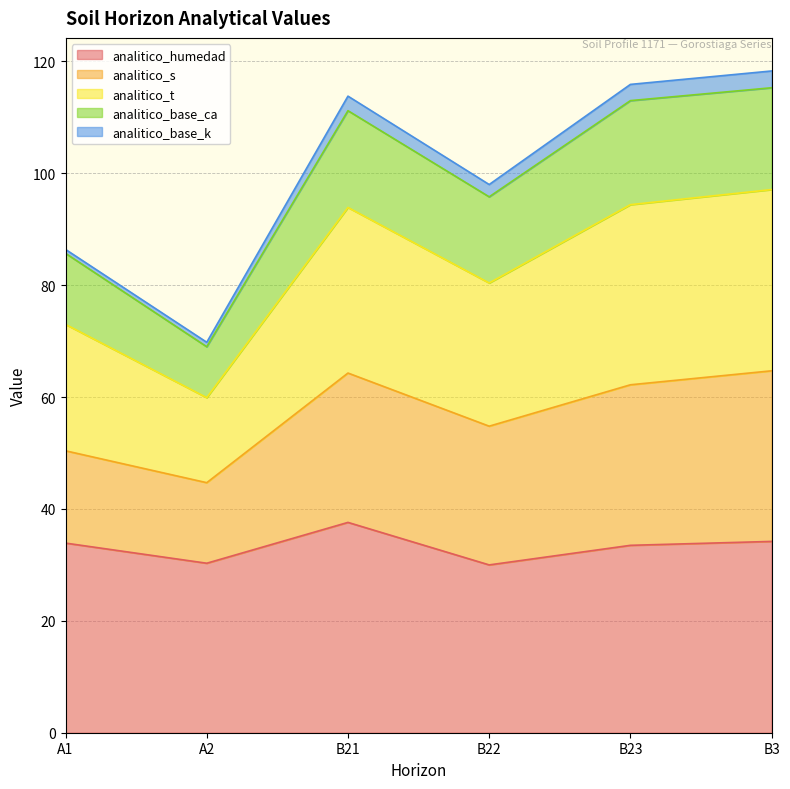

How many lines are shown in the chart?

5